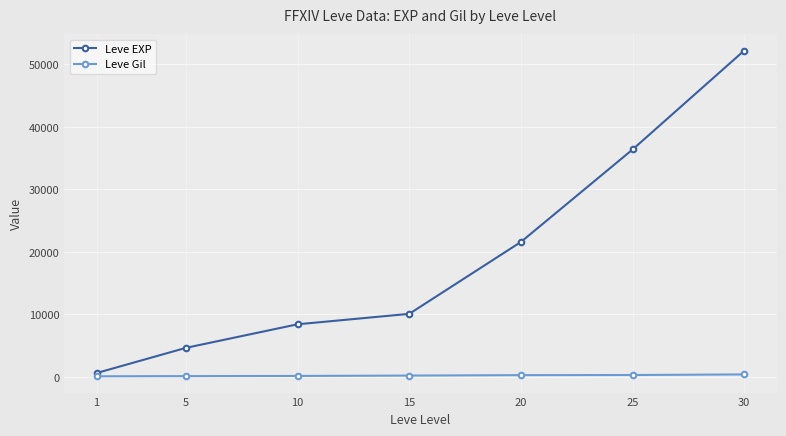

What is the approximate value of Leve Gil at 10, to the nearest 50?

150